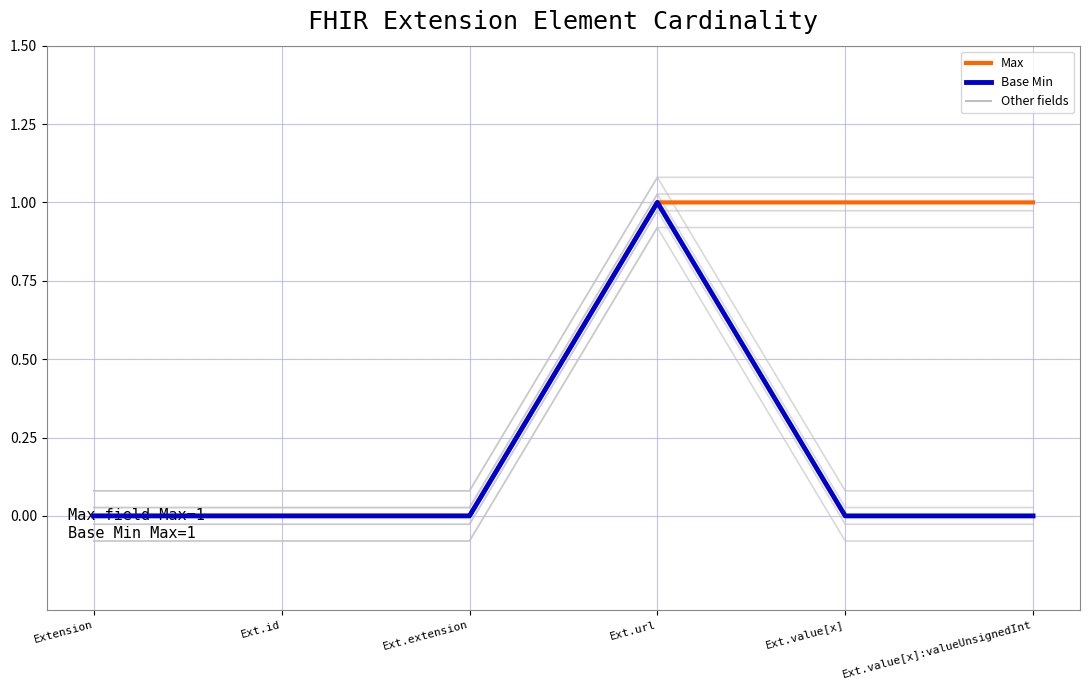

Rank the categories by Min value from lowest to highest.

Extension, Ext.id, Ext.extension, Ext.value[x], Ext.value[x]:valueUnsignedInt, Ext.url